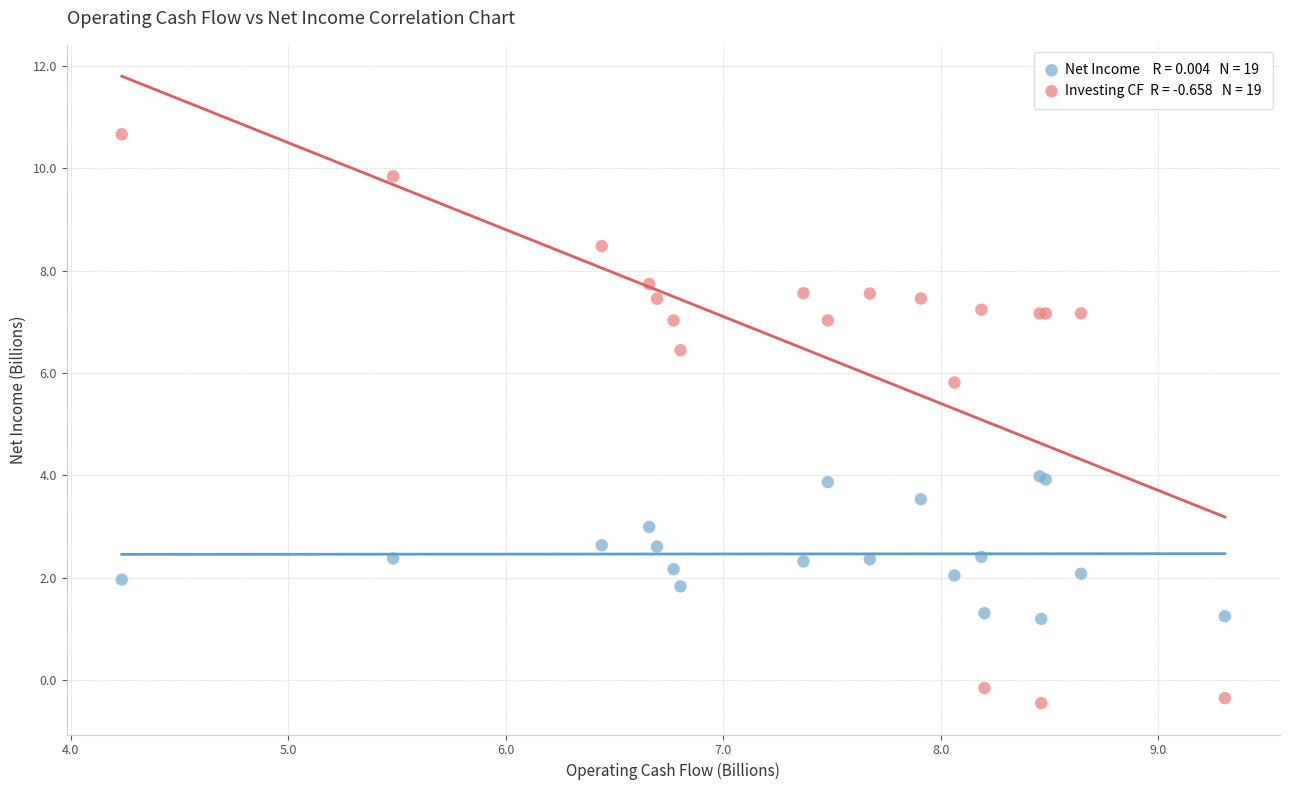

Across all series, what Y value is closest to 5?

5.8